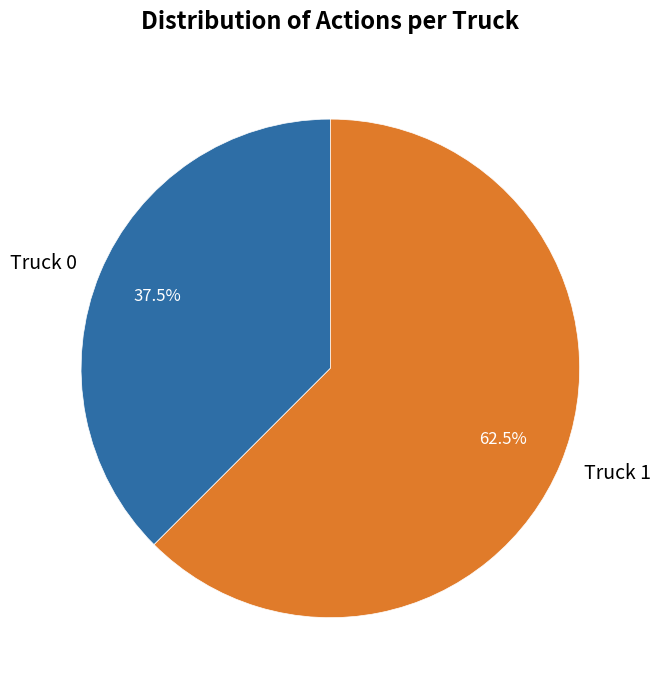

What is the smallest slice in the pie chart?

Truck 0